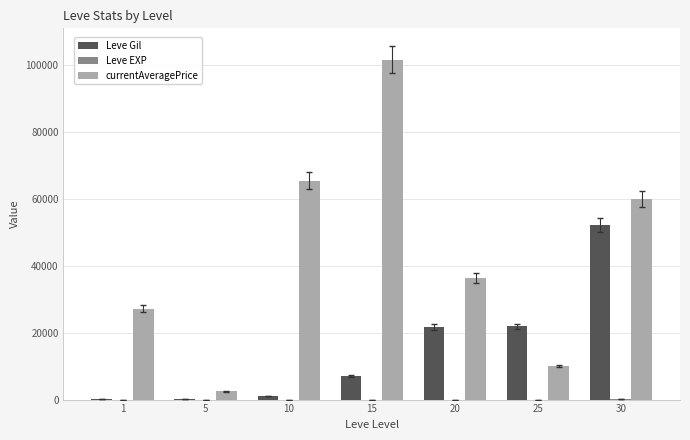

What is the total value across all series at 1?

27289